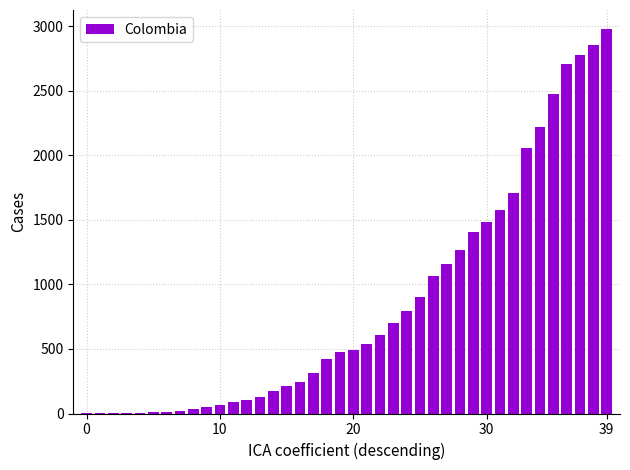

Are the bars grouped side by side (vs. stacked)?

No